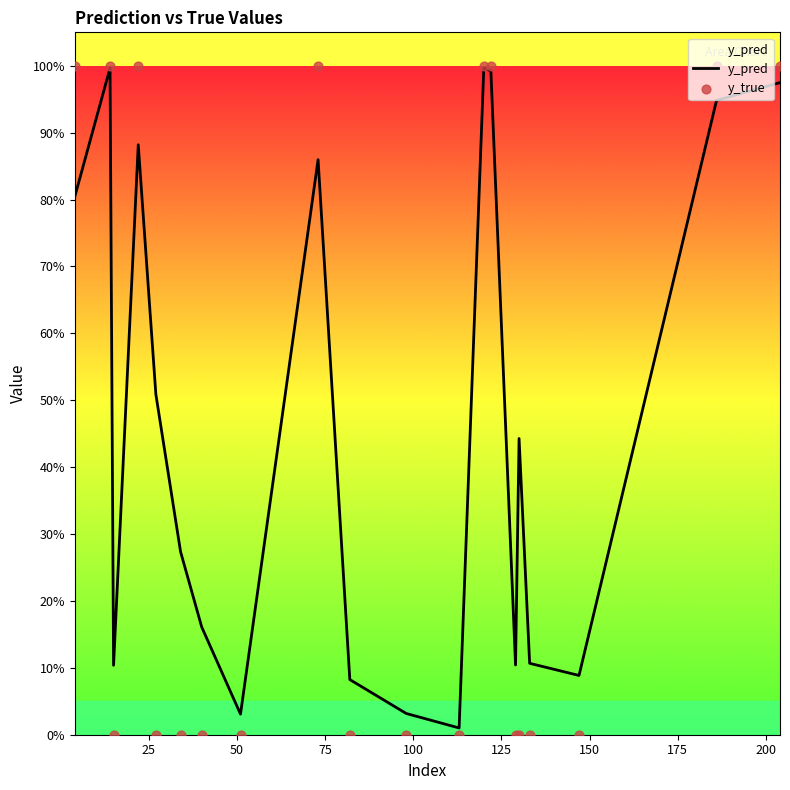

Which series contains the lowest Y value?

y_true